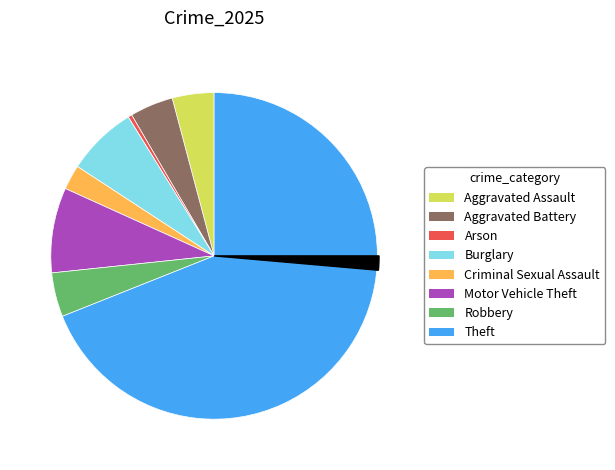

To the nearest percent, what is the average slice percentage?

12%